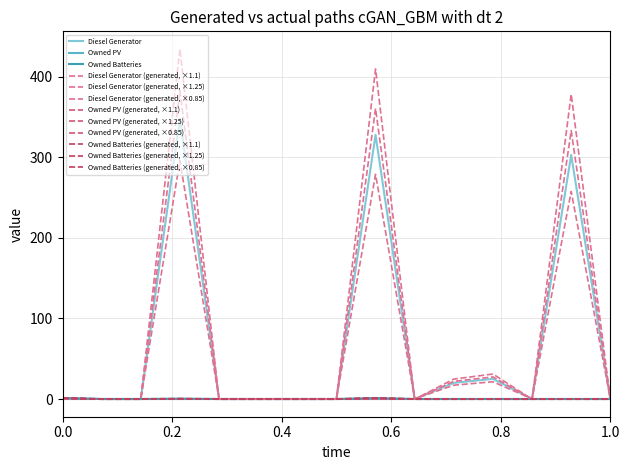

What is the sum of all Owned Batteries values?

2.6